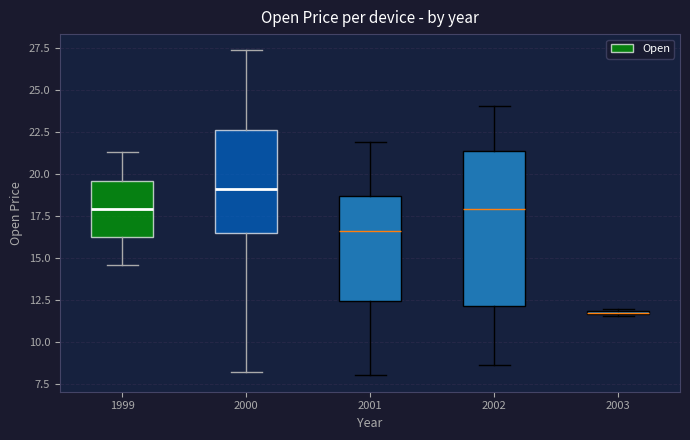

Which box has the highest median line?

2000